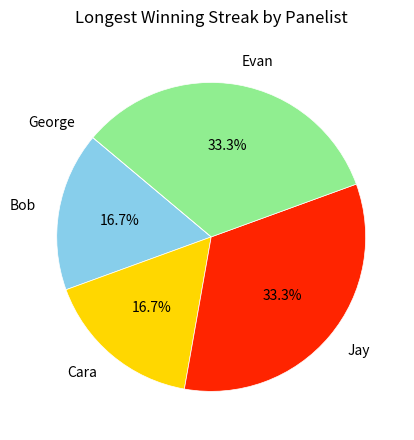

What percentage is NOT represented by Cara?

83.3%